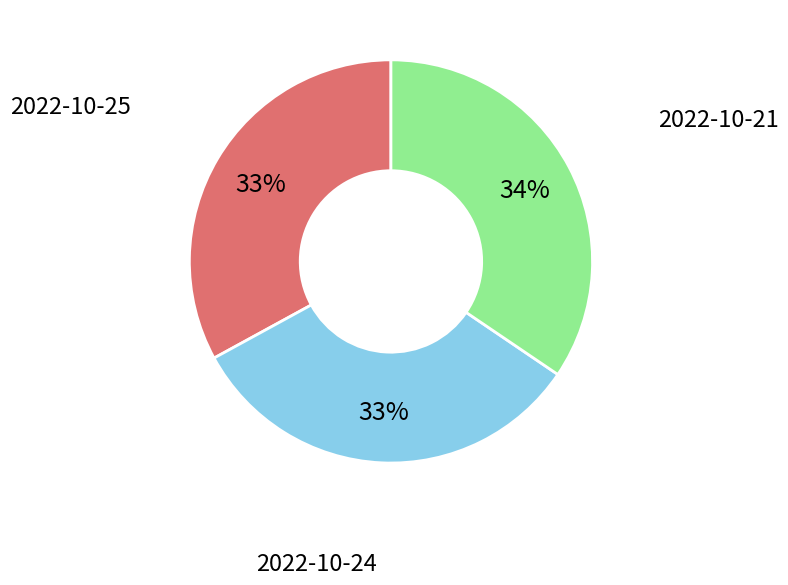

Is there any slice that represents more than half of the pie?

No